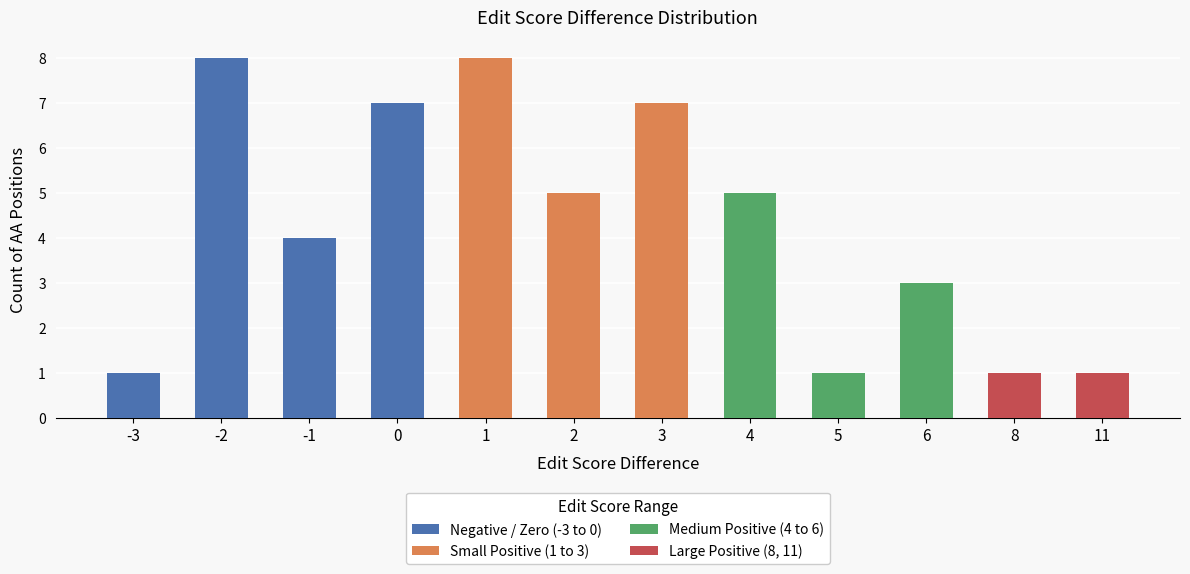

Are the bars grouped side by side (vs. stacked)?

No